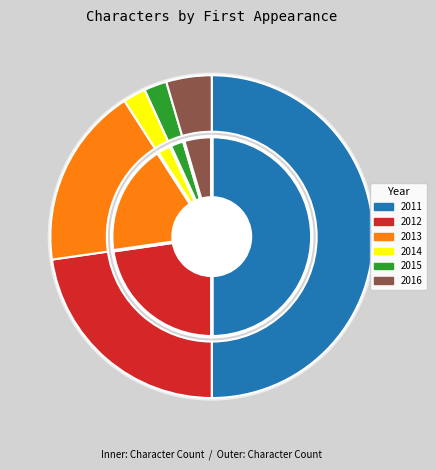

The 2013 slice represents 31% of the pie. True or false?

False